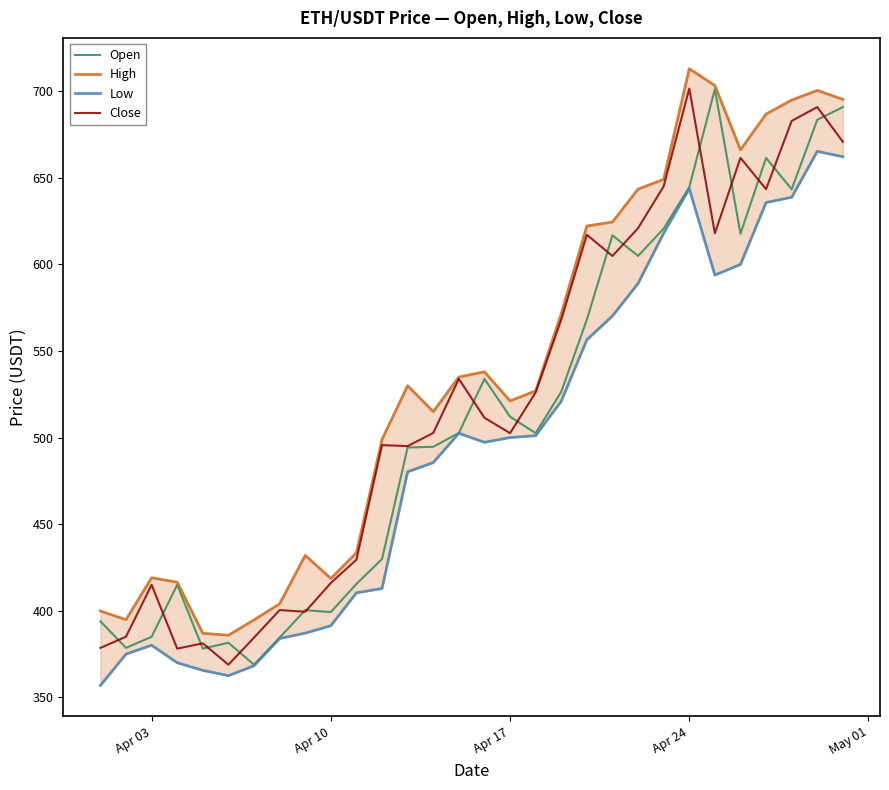

What is the maximum value for Close?

701.6